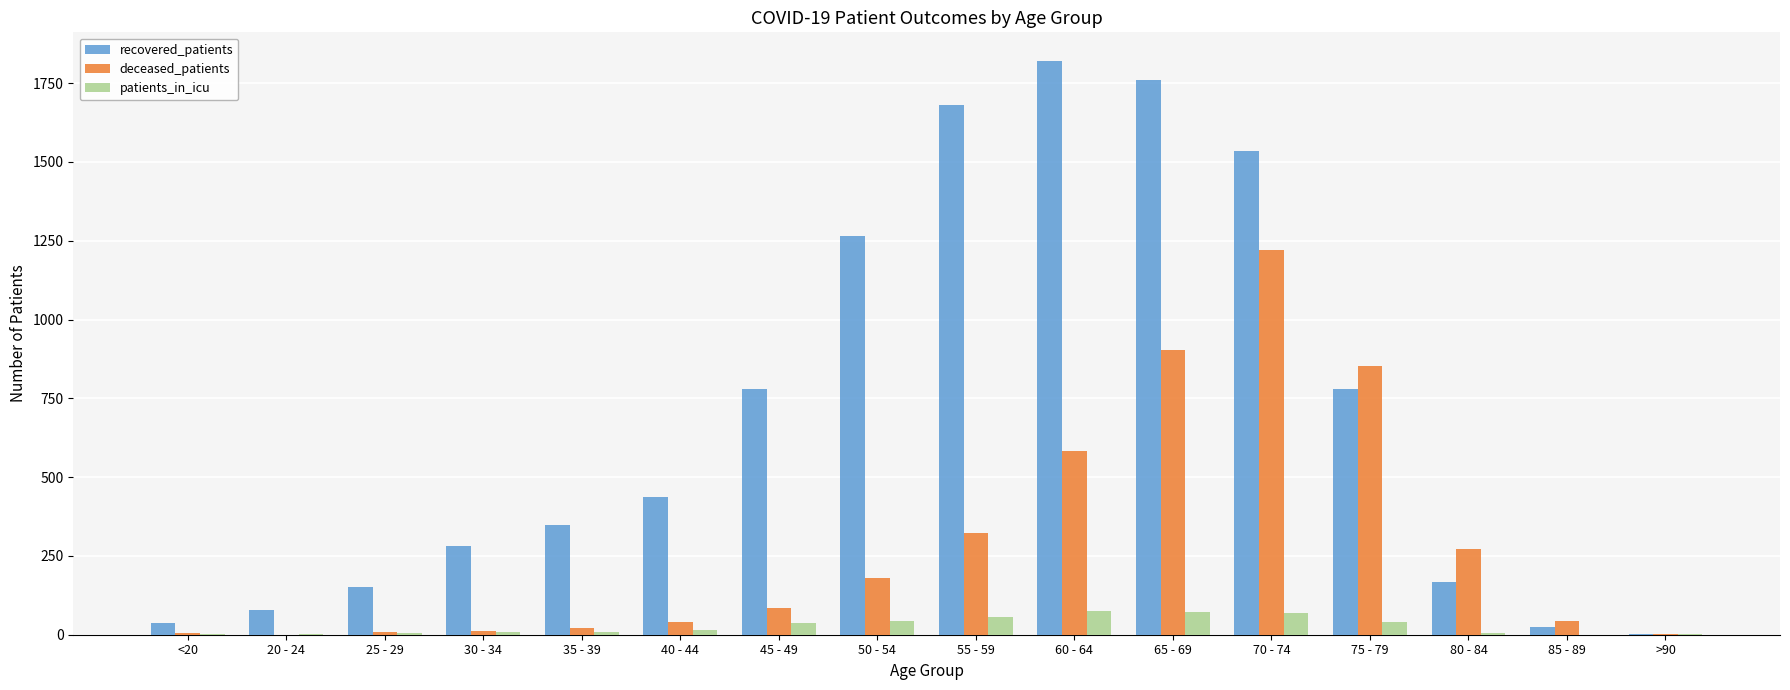

What are all the series names shown in the legend?

recovered_patients, deceased_patients, patients_in_icu